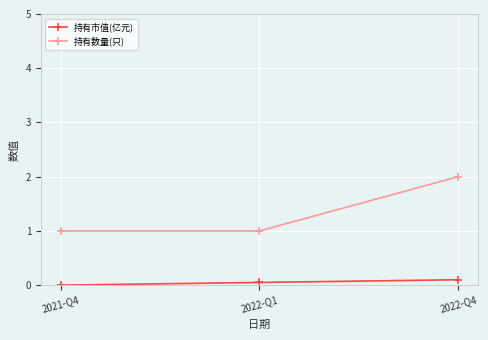

What is the total value across all series at 2022-Q4?

2.1